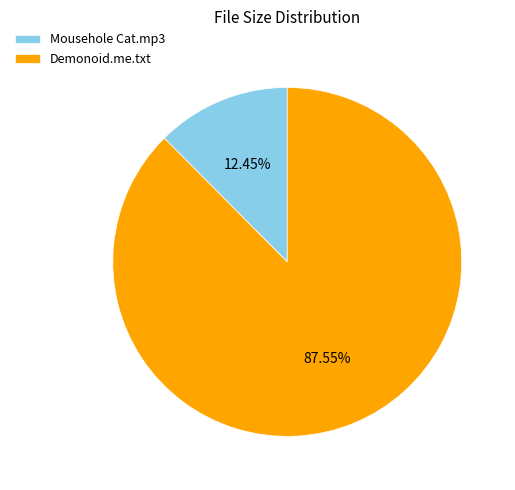

Which has a higher value, Demonoid.me.txt or Mousehole Cat.mp3?

Demonoid.me.txt